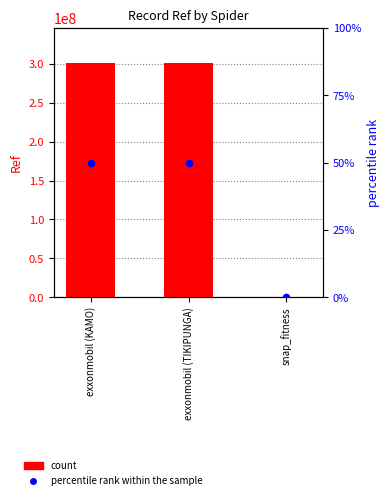

At how many categories does at least one series exceed 218891151?

2